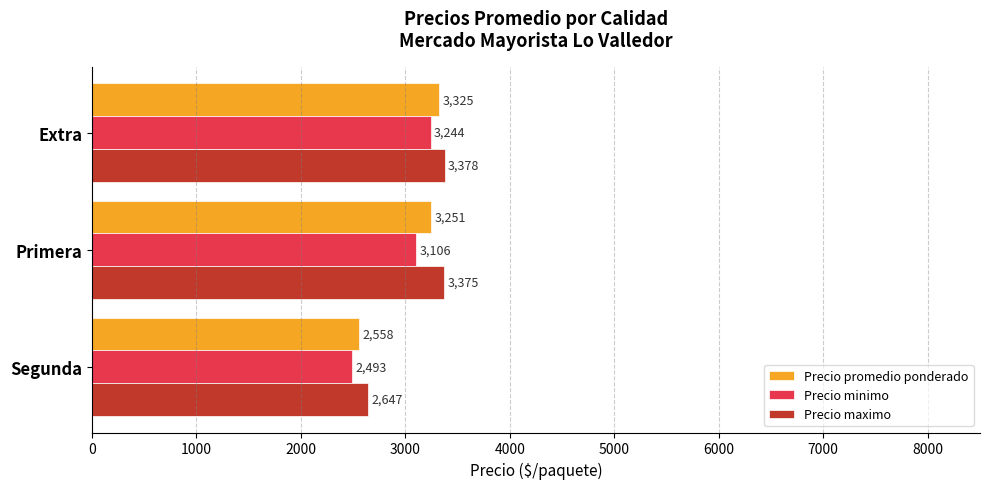

List the labels in order of Precio maximo value, largest first.

Extra, Primera, Segunda